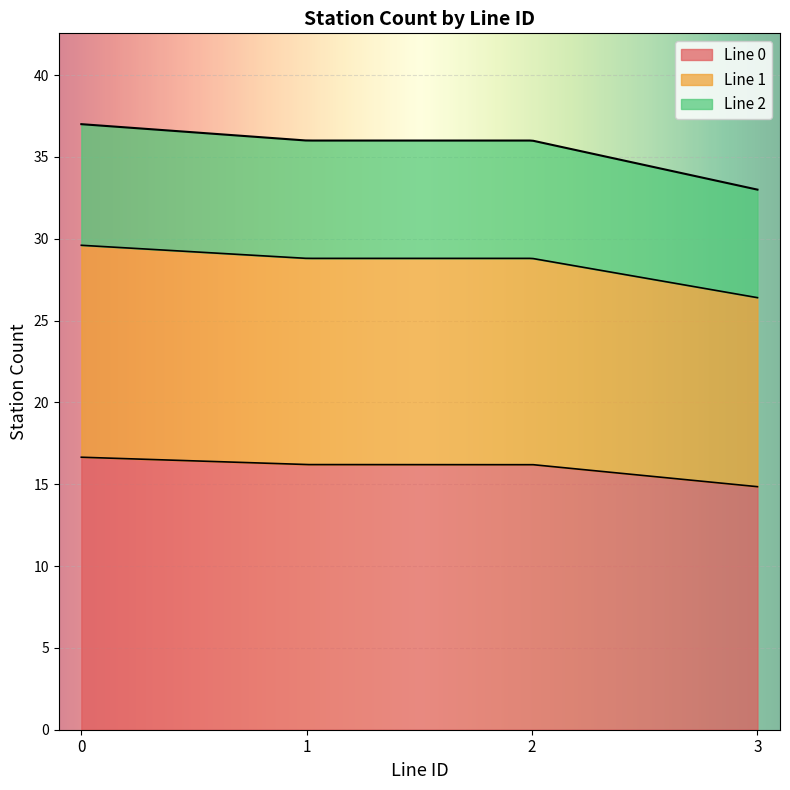

What is the maximum value for Line 0?

16.7